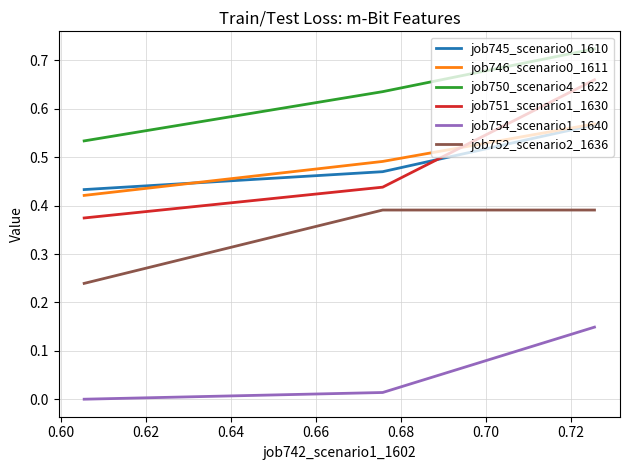

How many lines are shown in the chart?

6